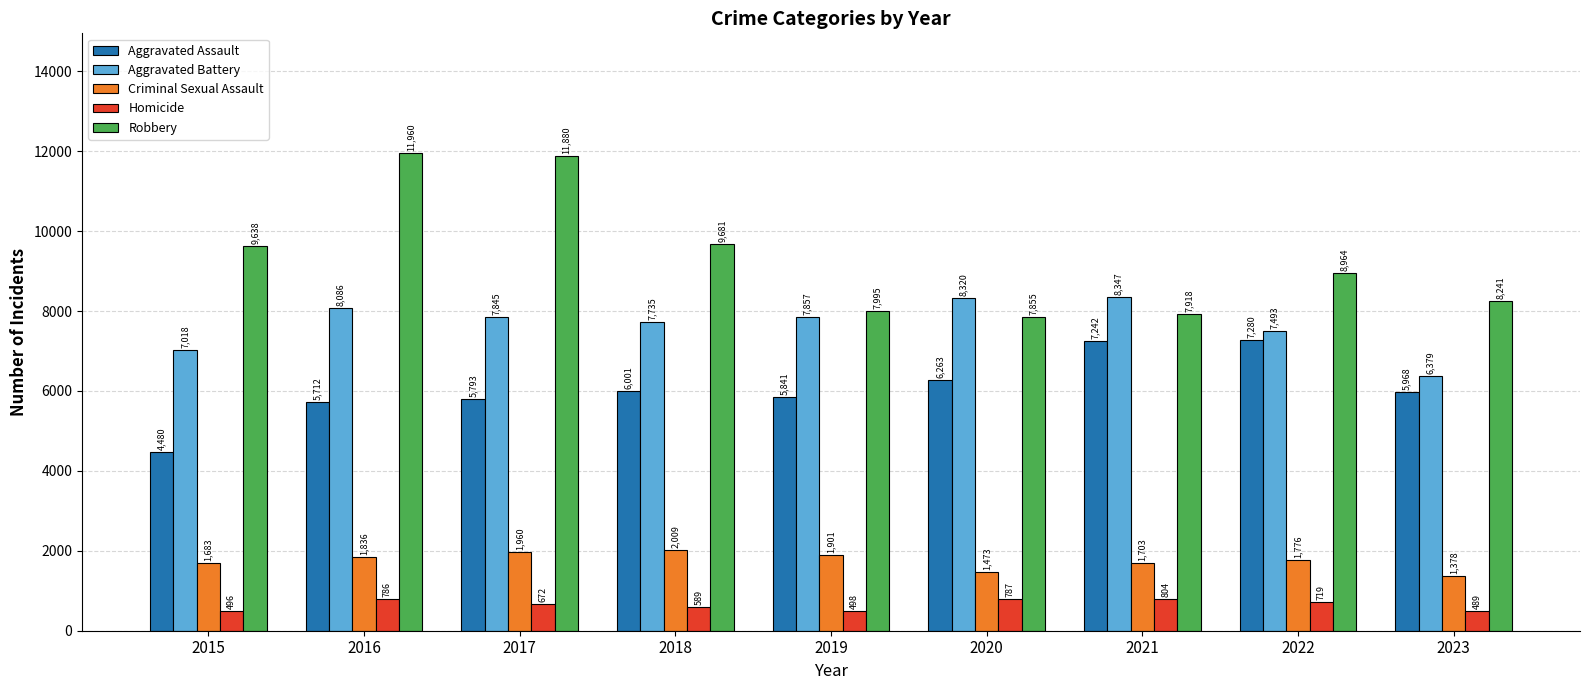

What is the difference between the Aggravated Battery values at 2020 and 2021?

27